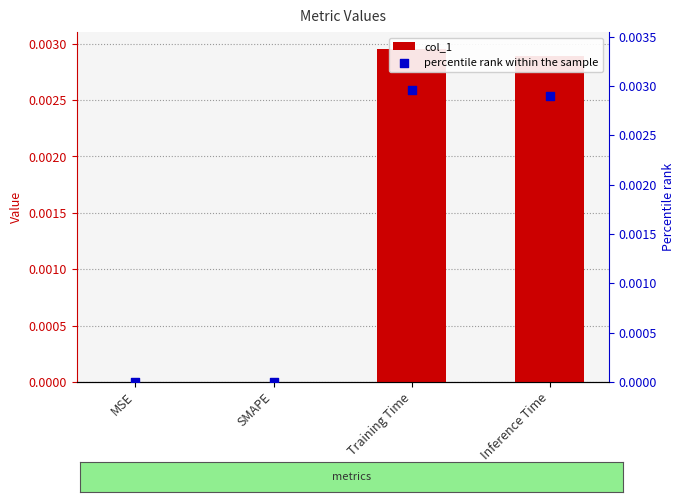

What are all the series names shown in the legend?

col_1, percentile rank within the sample